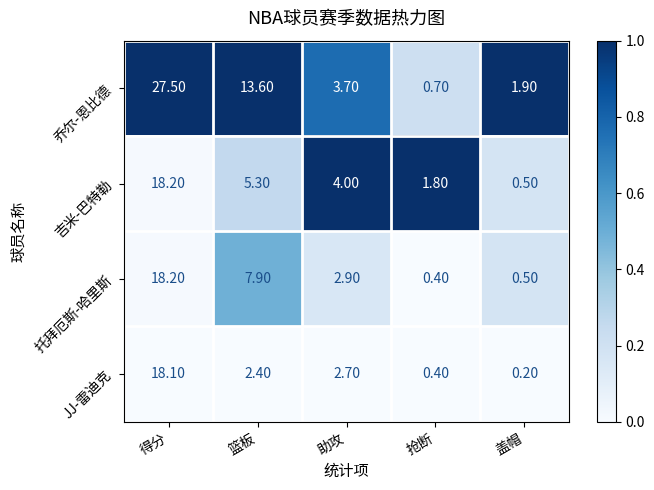

Which series changed the most between 篮板 and 盖帽?

乔尔-恩比德